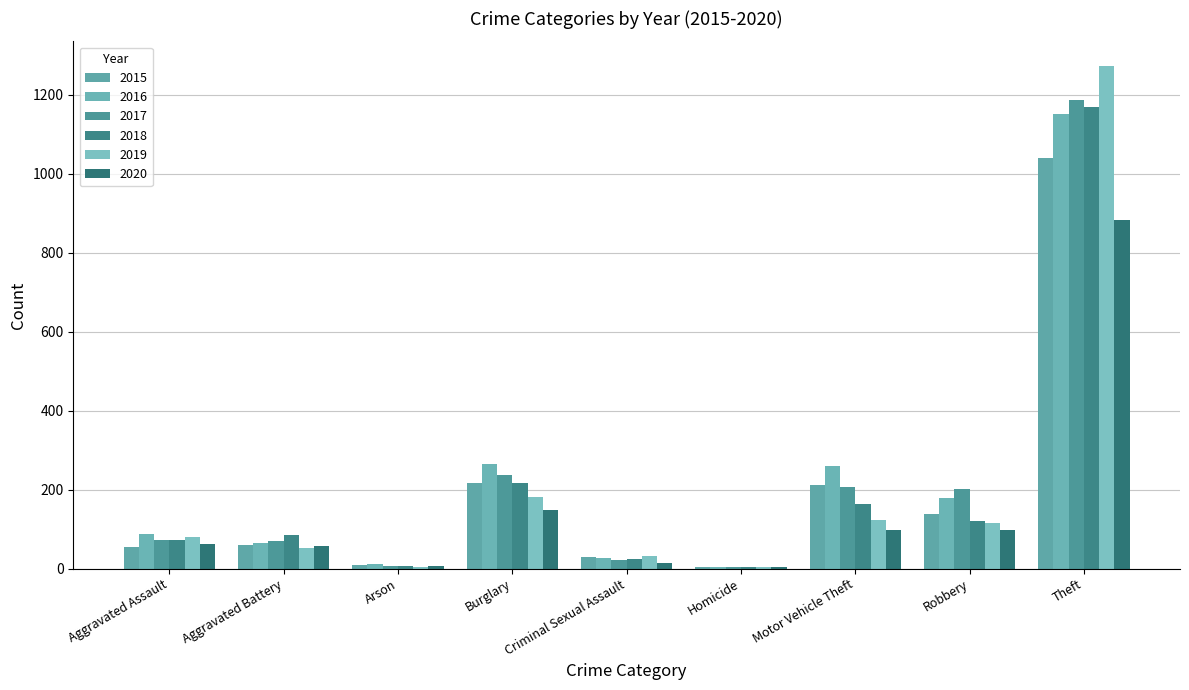

What is the label of the 3rd bar from the right?

Motor Vehicle Theft